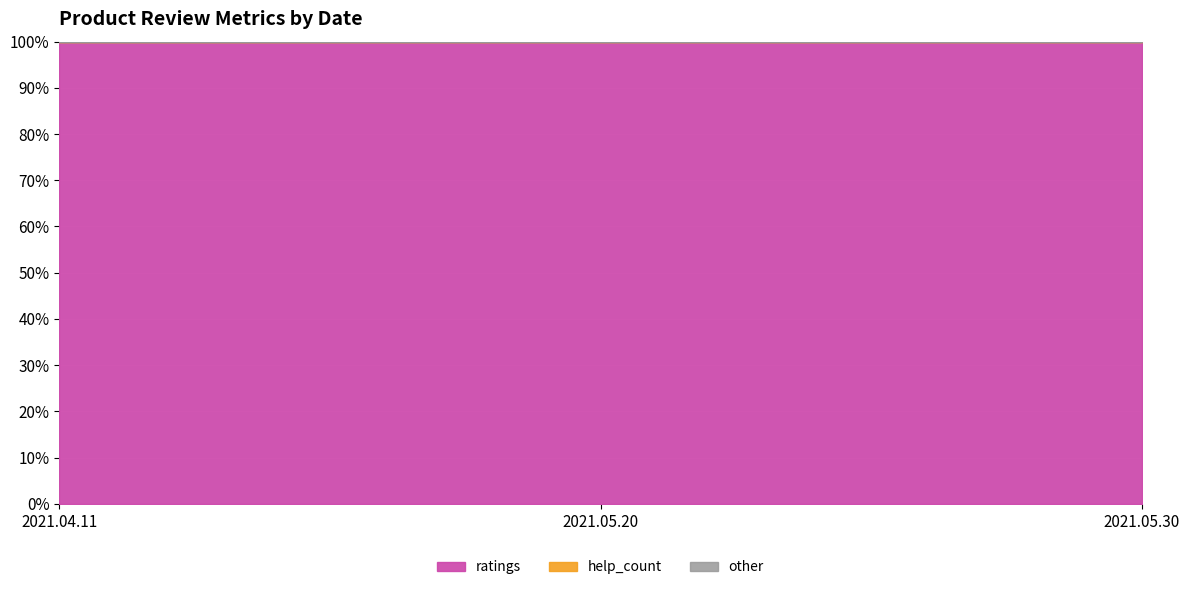

The value of help_count at 2021.05.30 is 0. True or false?

True